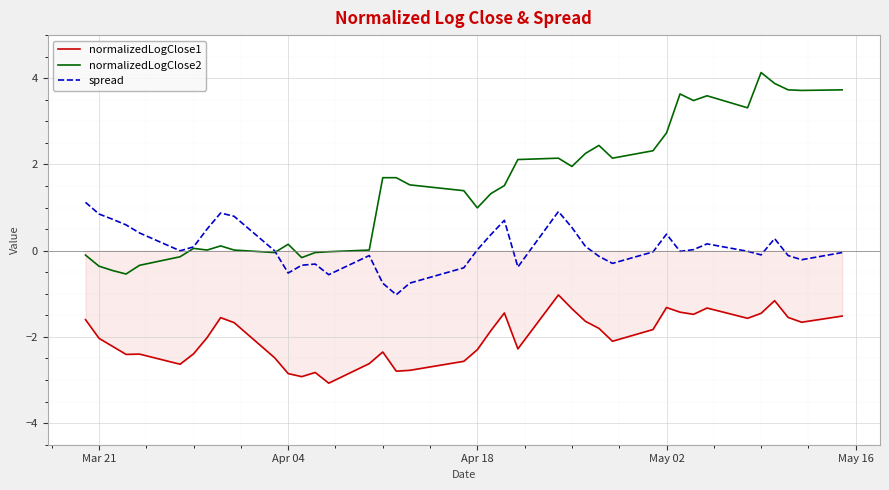

What is the highest value of the spread series?

1.1